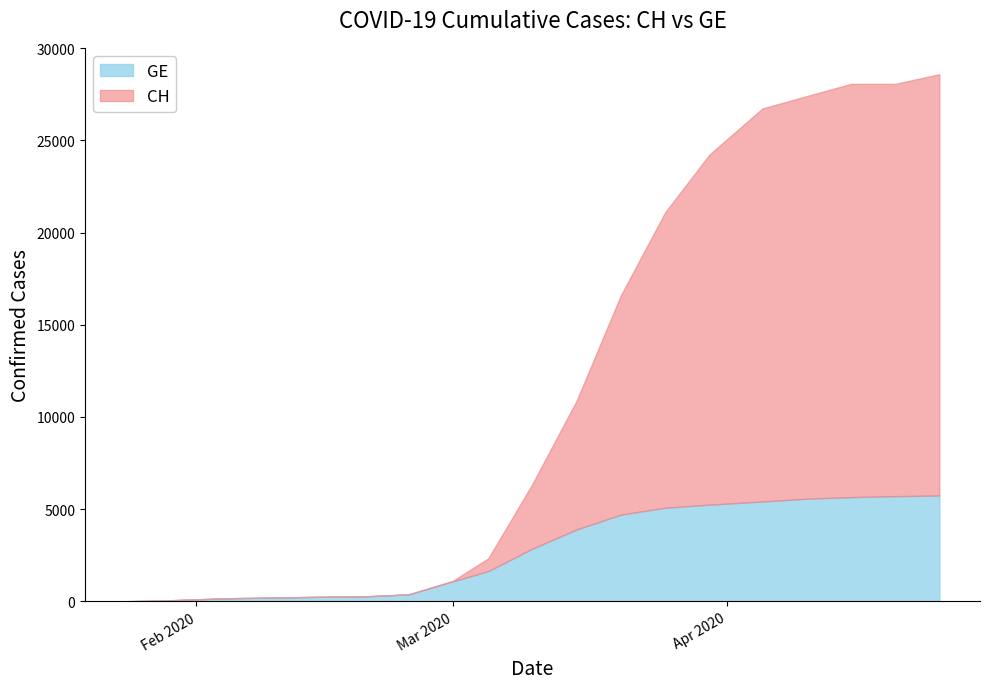

Which label corresponds to the smallest value in the chart?

2020-01-24